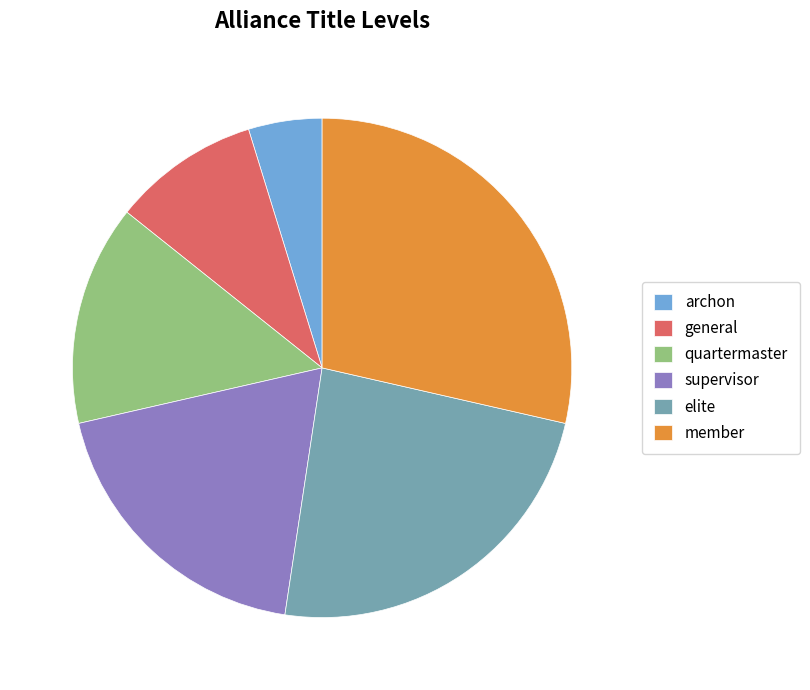

Is there any slice that represents more than half of the pie?

No